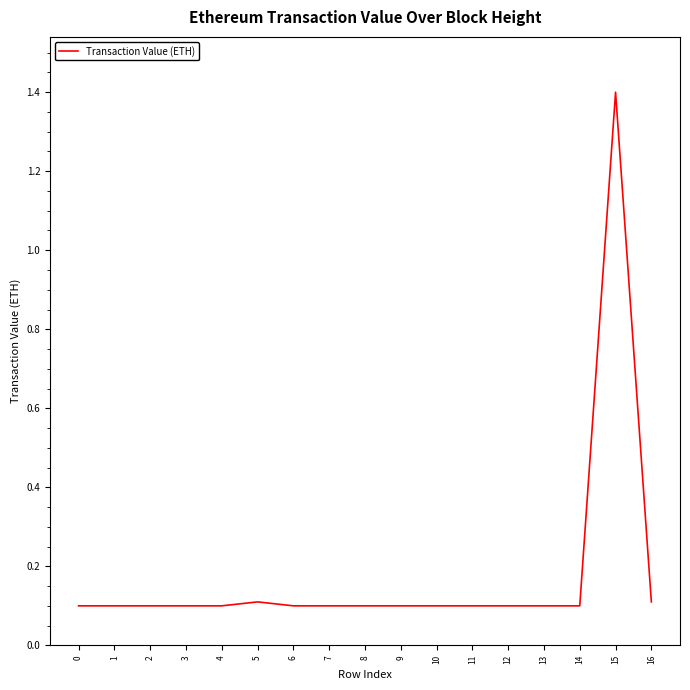

What is the change in value from 2 to 15?

+1.3